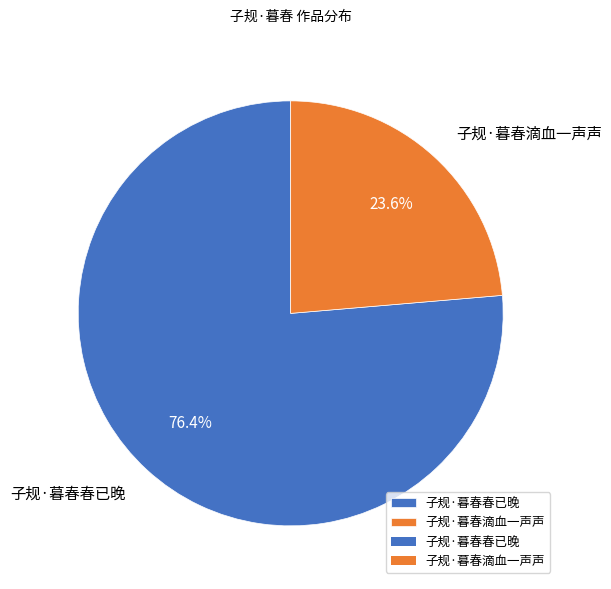

To the nearest percent, what is the combined percentage of 子规·暮春春已晚 and 子规·暮春滴血一声声?

100%